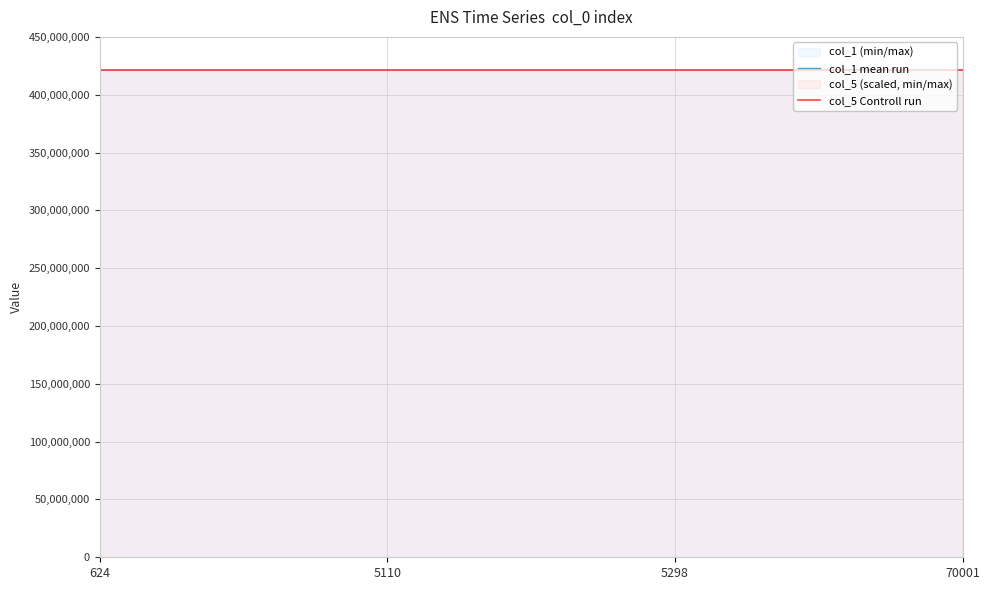

How many interior local peaks does the col_1 mean run series have?

1